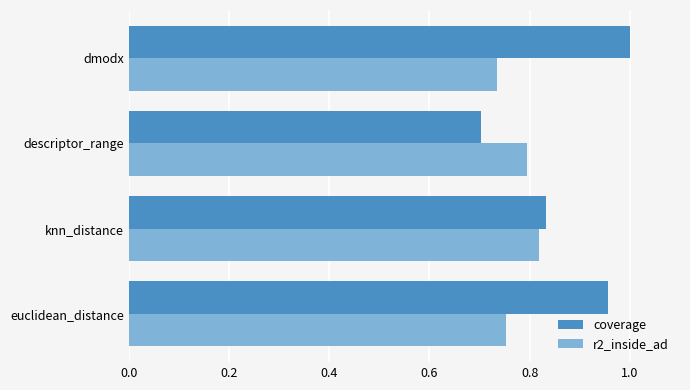

At which label does coverage reach its minimum?

descriptor_range